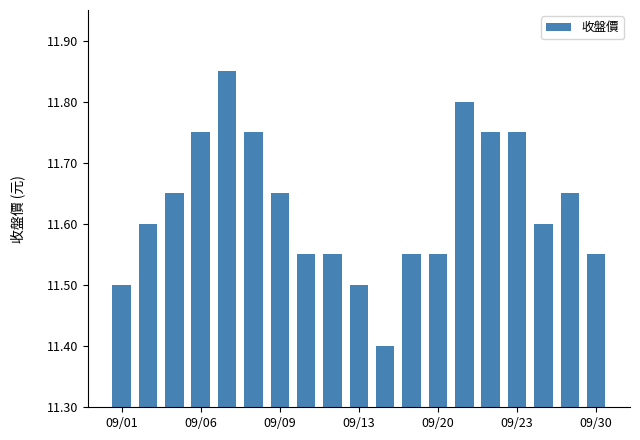

What is the difference between the second highest and second lowest values?

0.3